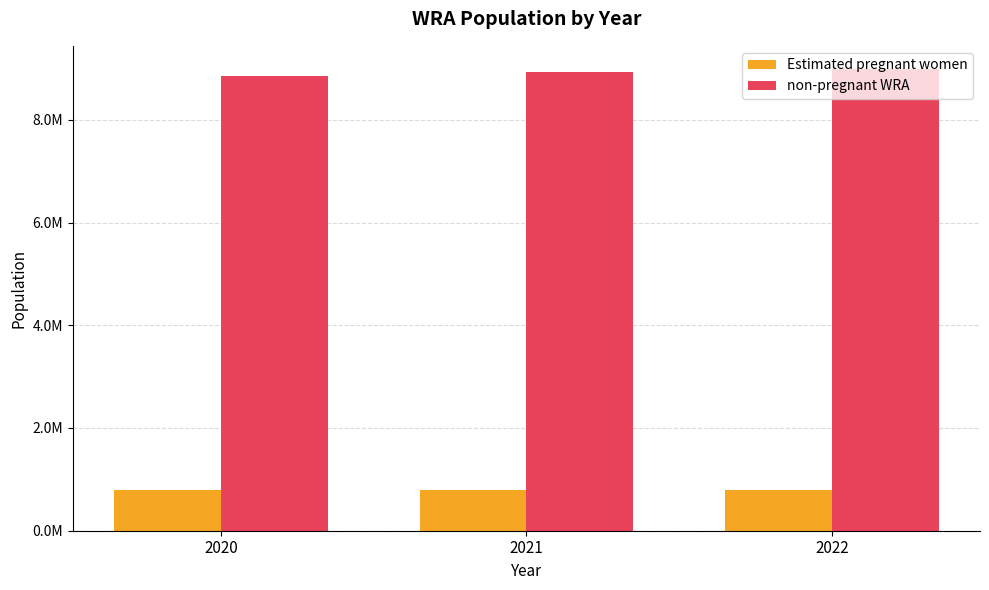

The value of non-pregnant WRA at 2021 is 8928801.9. True or false?

True